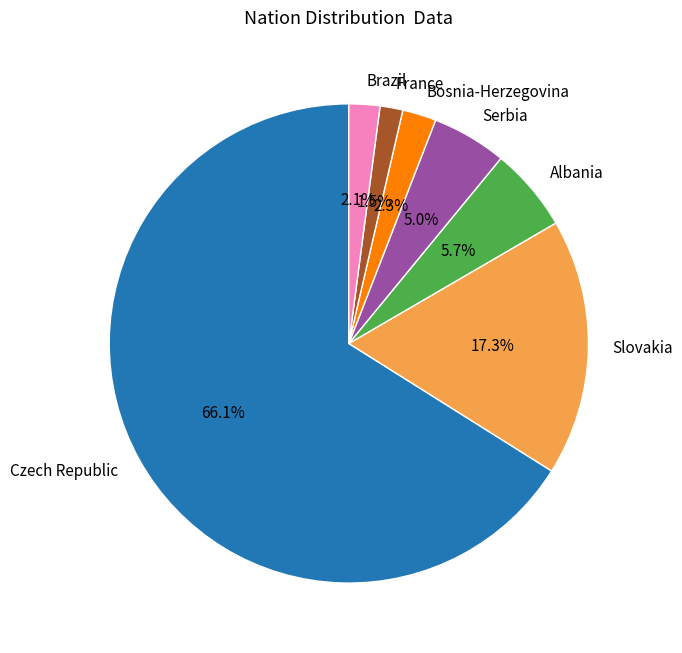

Approximately how many times larger is the value at Bosnia-Herzegovina compared to Albania?

0.4